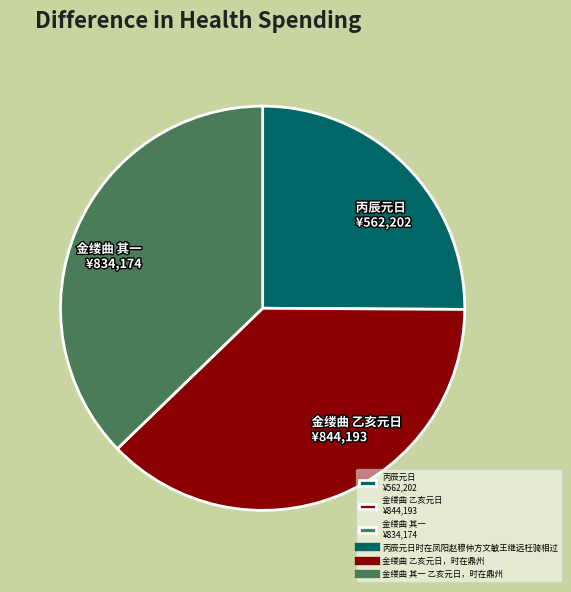

Which has a higher value, 金缕曲 乙亥元日 ¥844,193 or 丙辰元日 ¥562,202?

金缕曲 乙亥元日 ¥844,193